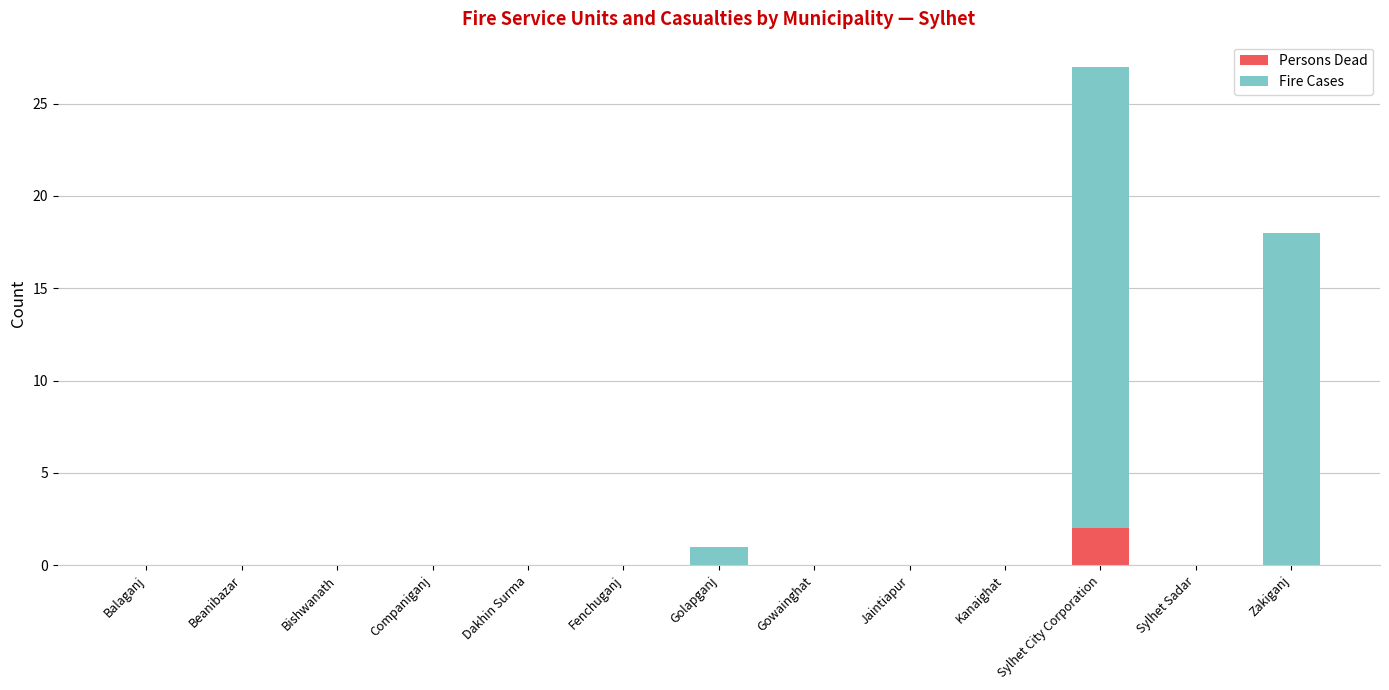

At which label does Persons Dead reach its peak?

Sylhet City Corporation